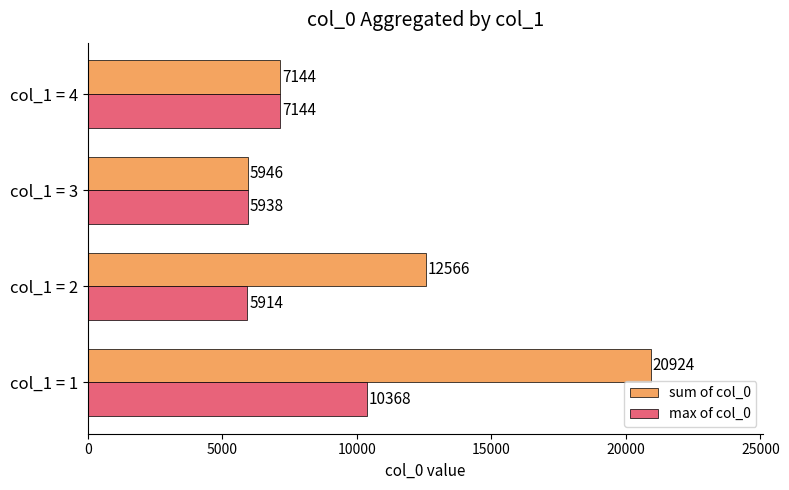

Which series has the largest range (max minus min)?

sum of col_0